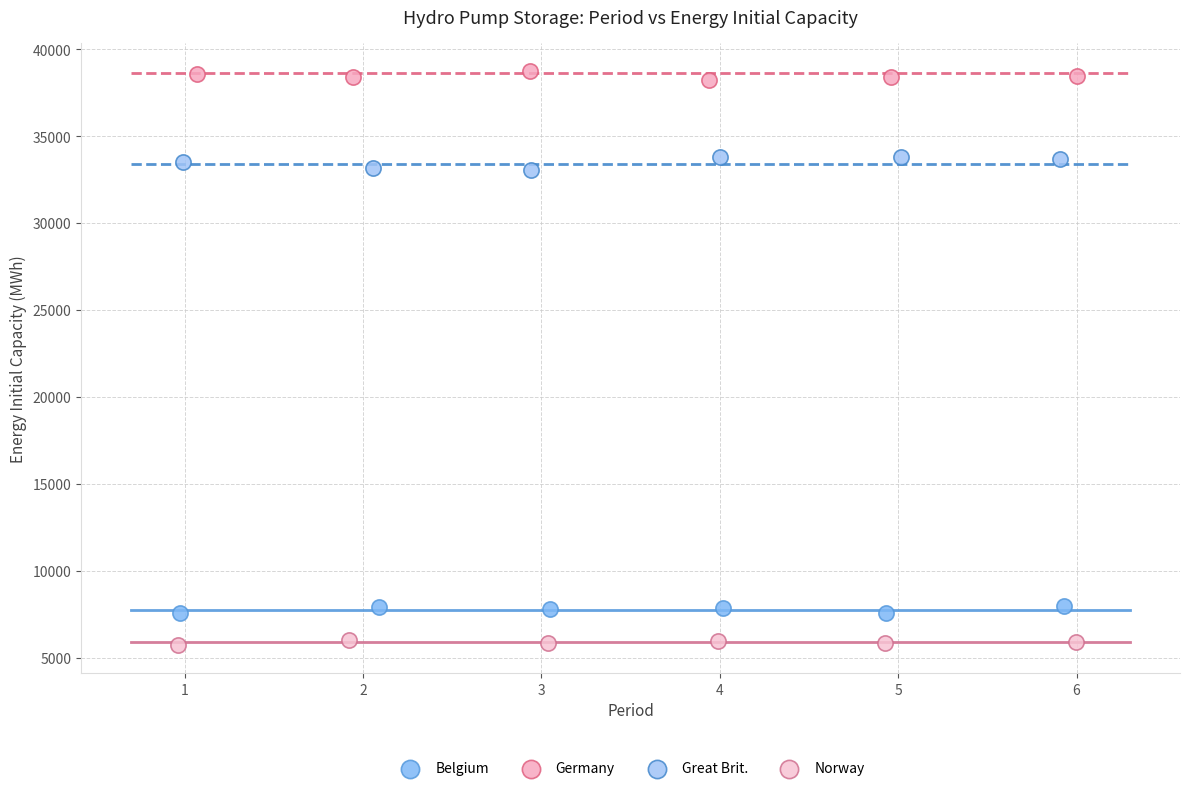

Which series contains the highest Y value?

Germany